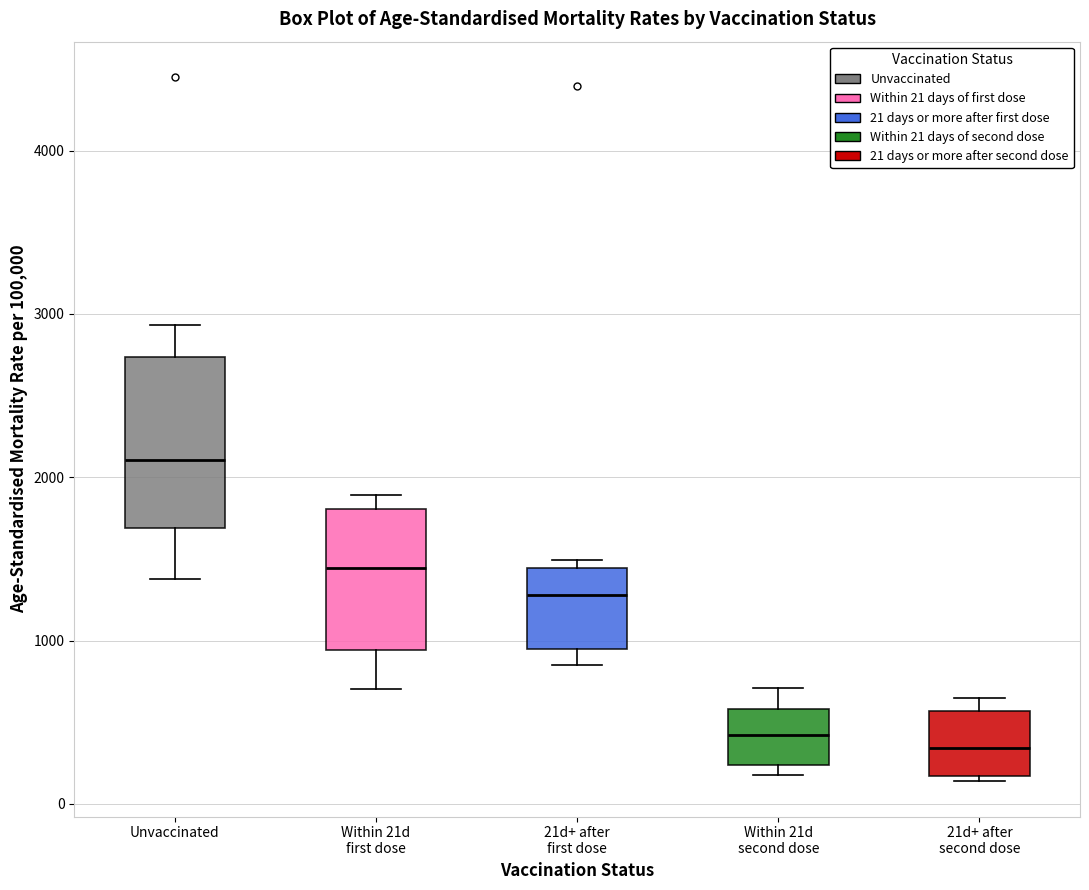

Reading left to right, read every box against the y-axis: the position of its median line, the range the box covers, and the ends of its whiskers. The values are not printed on the chart, so give them approximately, as read against the axis.

Unvaccinated: median 2100, box 1700 to 2700, whiskers 1400 to 2900
Within 21d first dose: median 1400, box 900 to 1800, whiskers 700 to 1900
21d+ after first dose: median 1300, box 1000 to 1400, whiskers 800 to 1500
Within 21d second dose: median 400, box 200 to 600, whiskers 200 (just below the box's lower edge) to 700
21d+ after second dose: median 300, box 200 to 600, whiskers 100 to 700